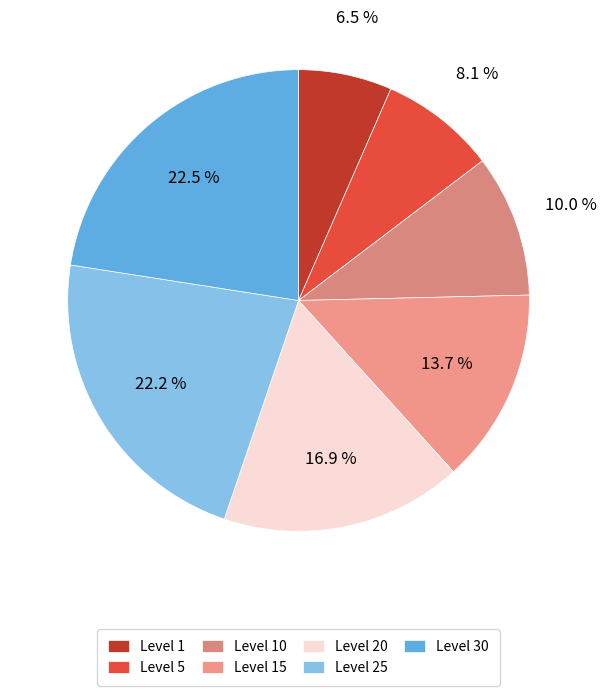

How many slices are in this pie chart?

7